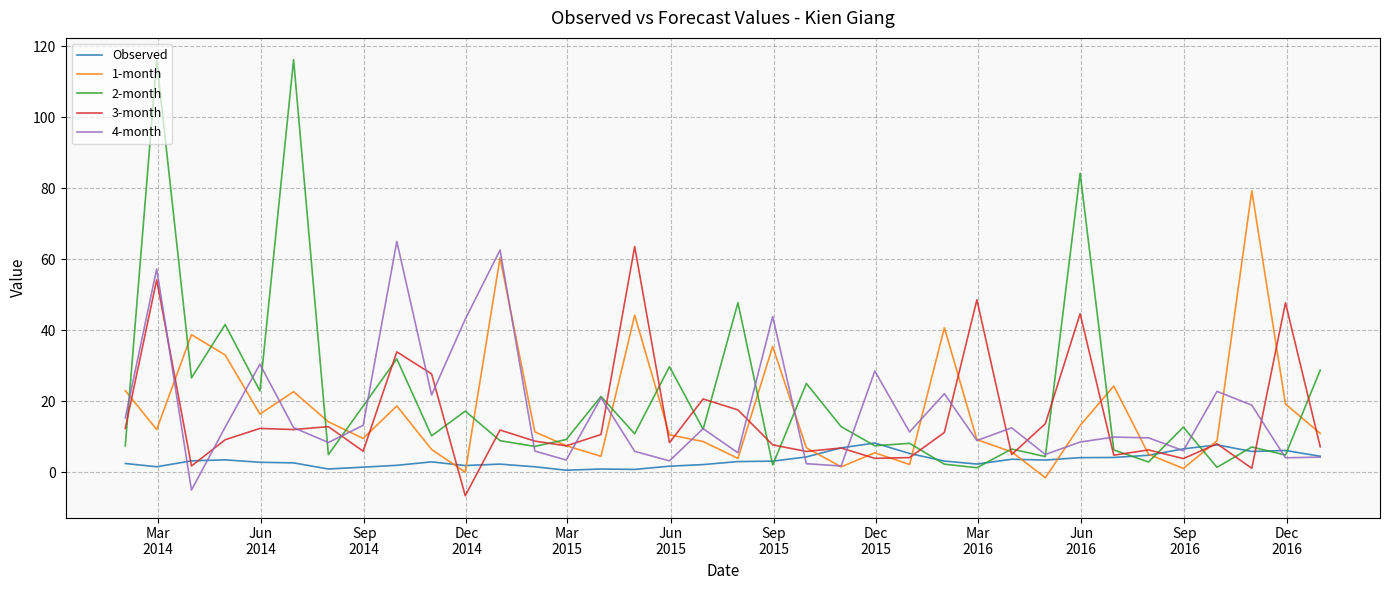

What is the minimum value shown in the chart?

-6.7